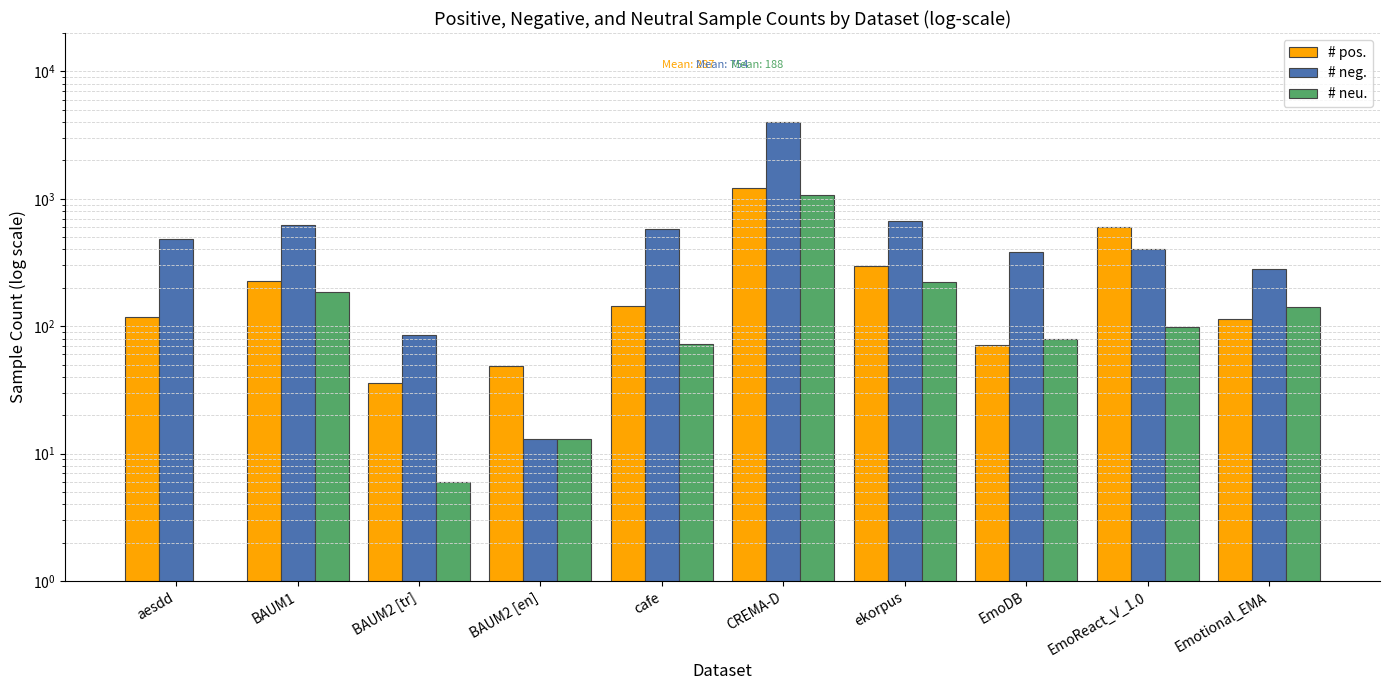

Where is # neu. nearest to the value 531?

ekorpus